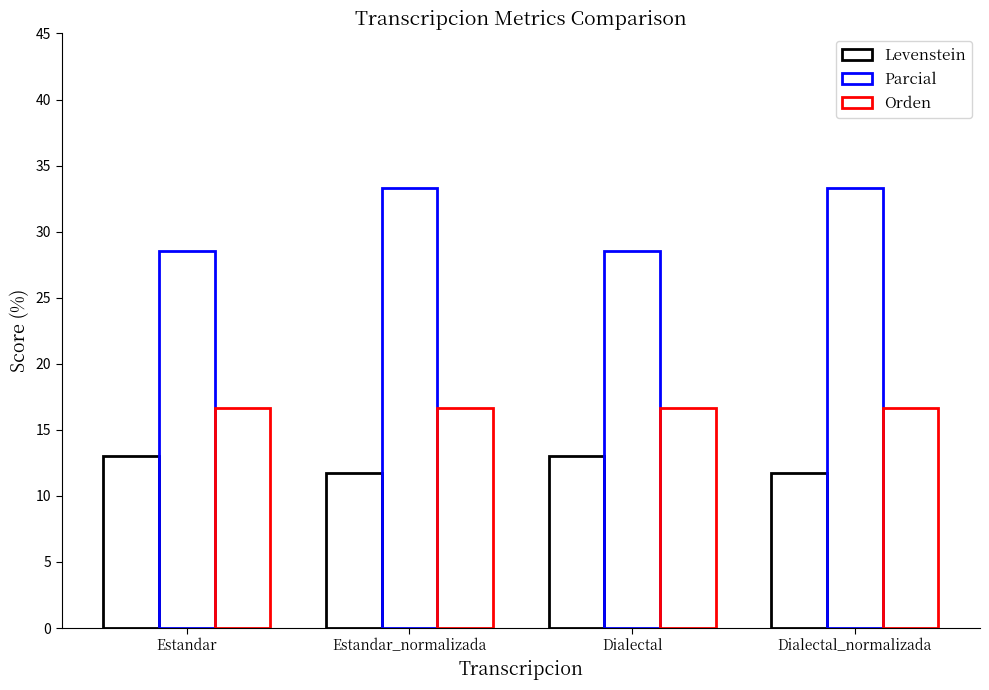

Is it true that Levenstein equals 11.8 at Estandar_normalizada?

True